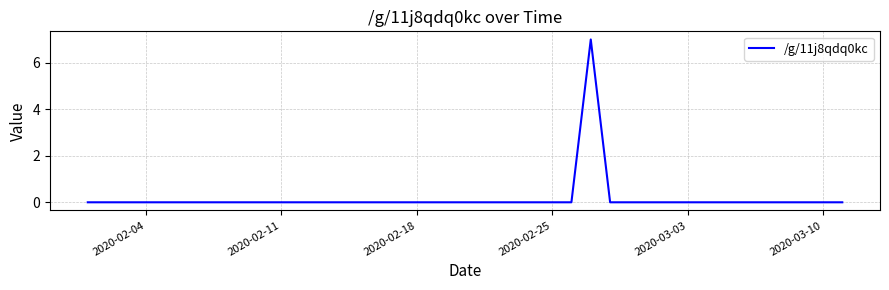

Is this an area chart (filled region under the line)?

No